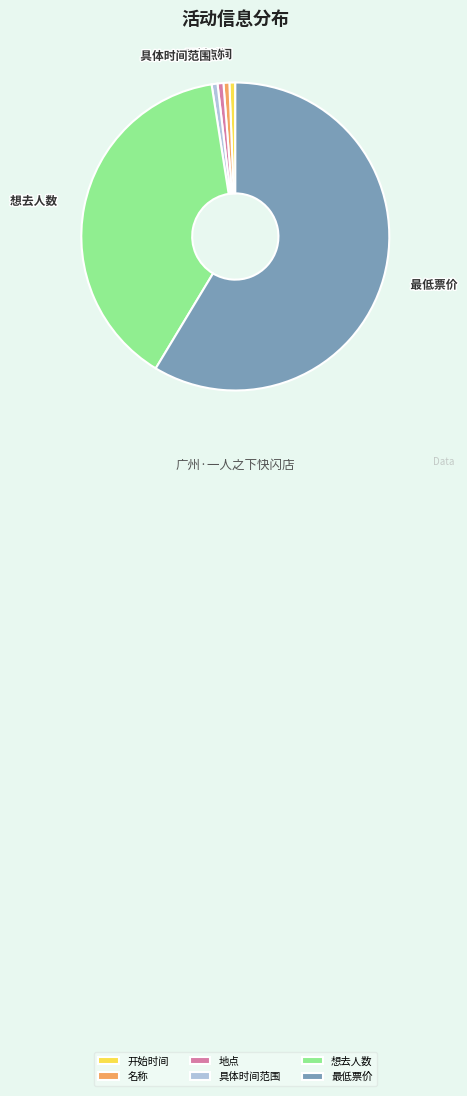

Which category has the biggest portion of the pie?

最低票价